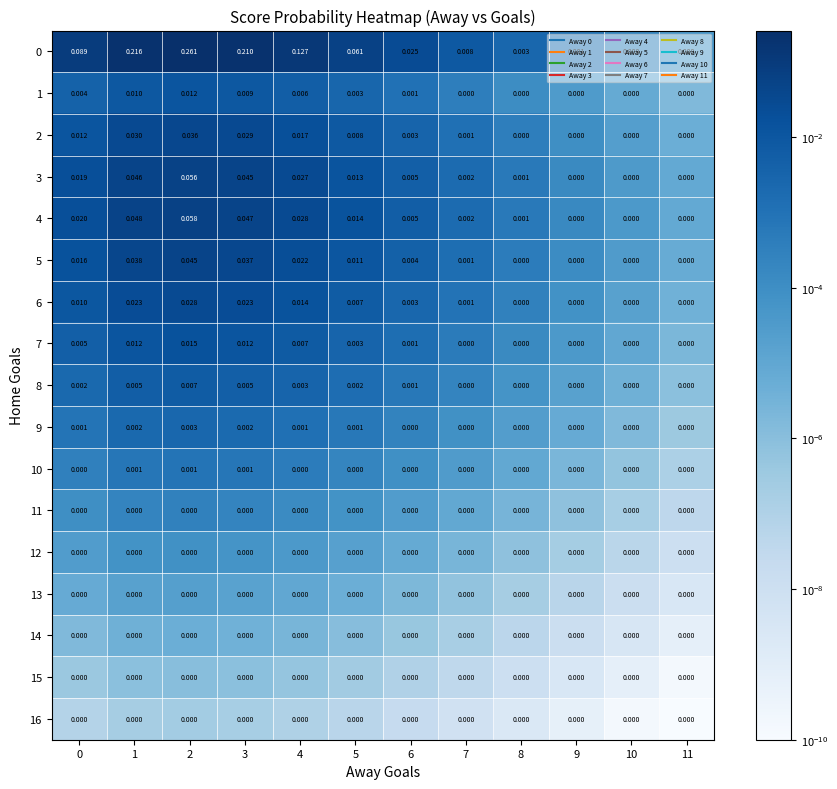

At which category does the chart reach its minimum across all series?

11